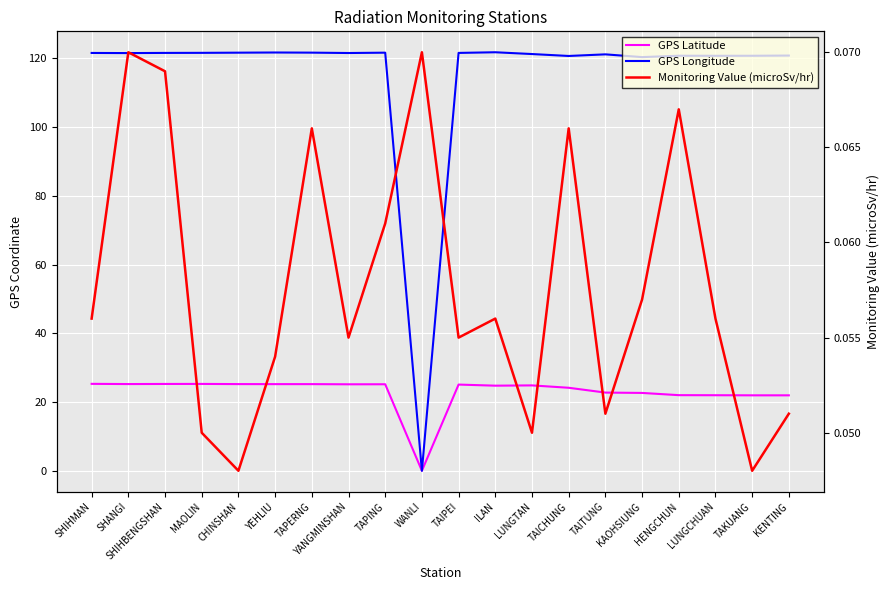

Which series has the largest range (max minus min)?

GPS Longitude